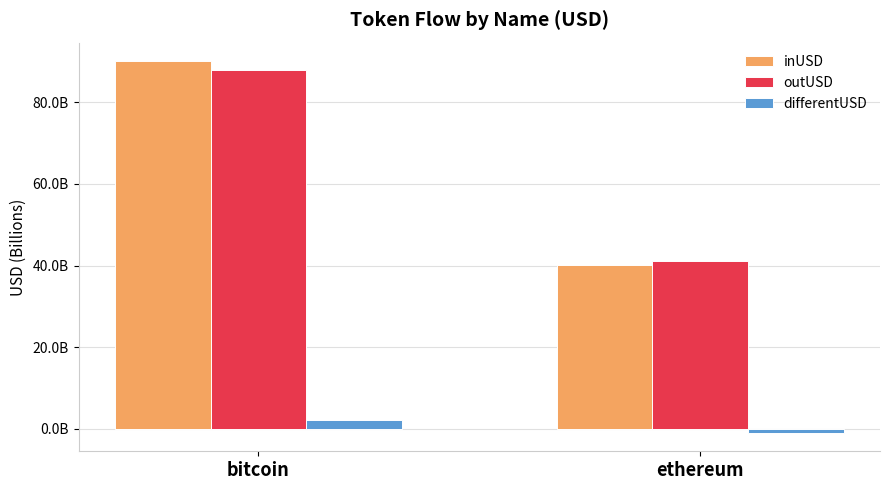

What are all the series names shown in the legend?

inUSD, outUSD, differentUSD